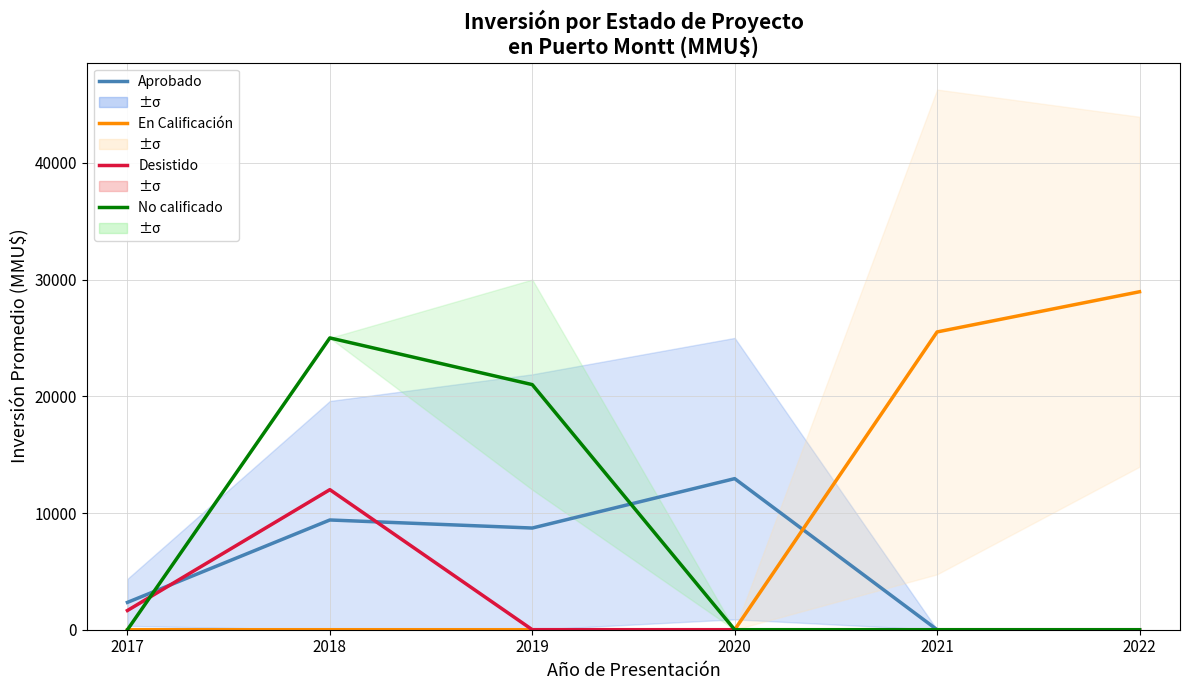

What is the maximum value shown in the chart?

28955.7